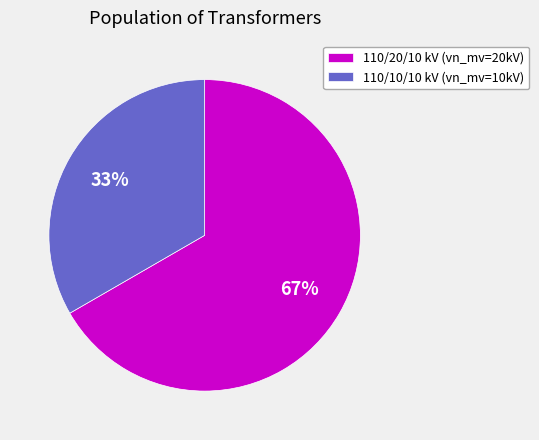

To the nearest percent, what is the average slice percentage?

50%